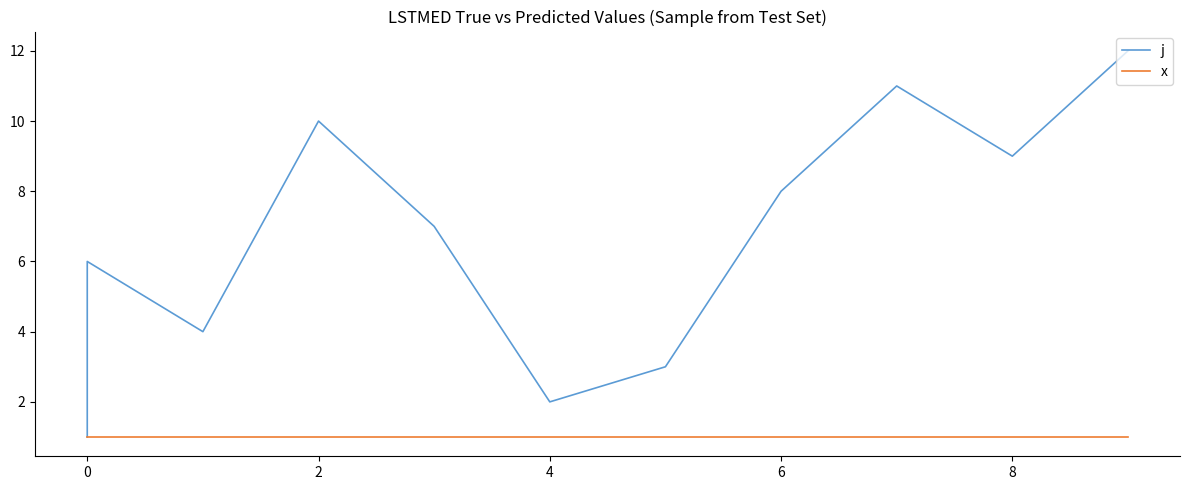

Which series has the largest total across all categories?

j